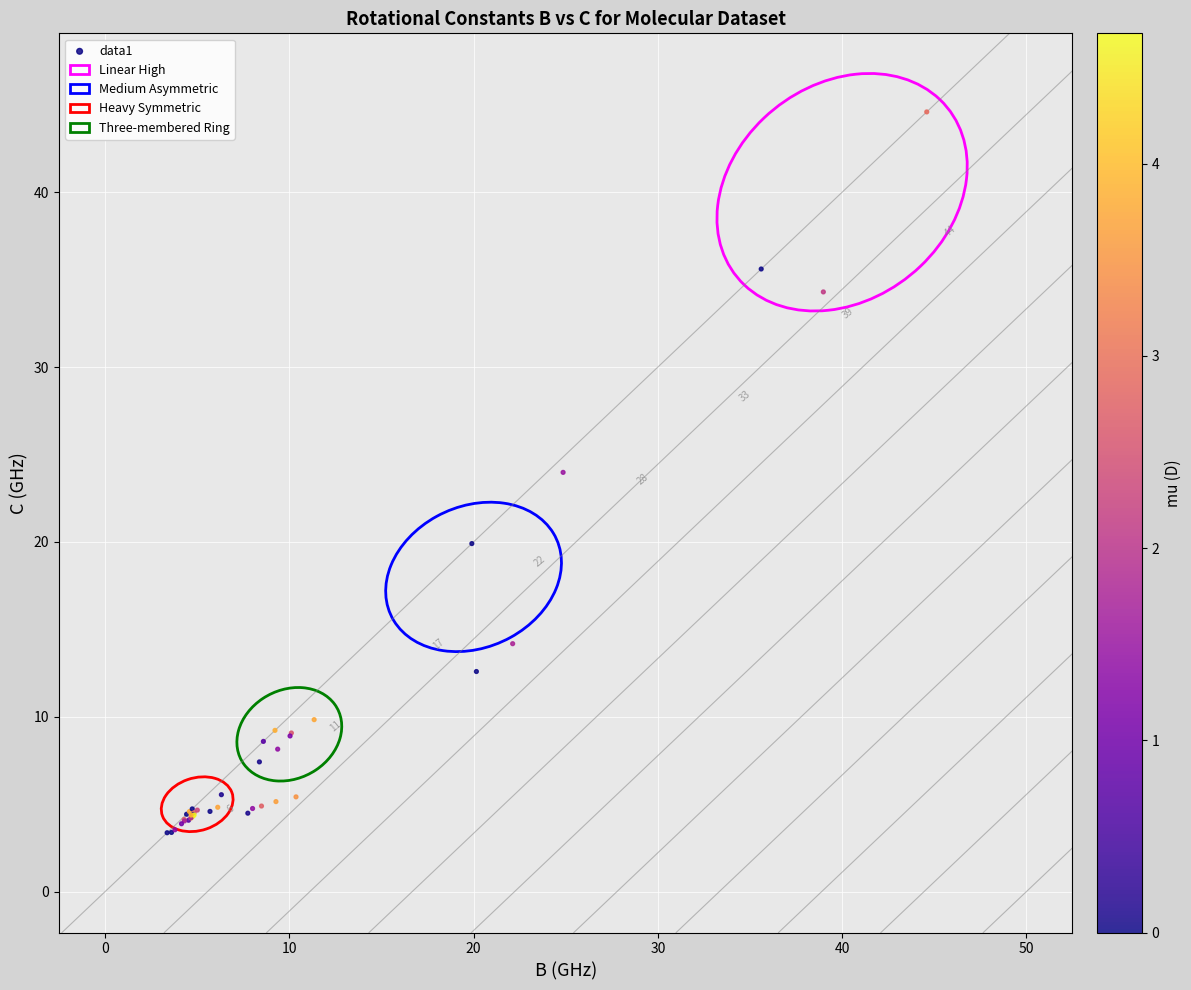

What Y value in the scatter plot is closest to 23?

24.0